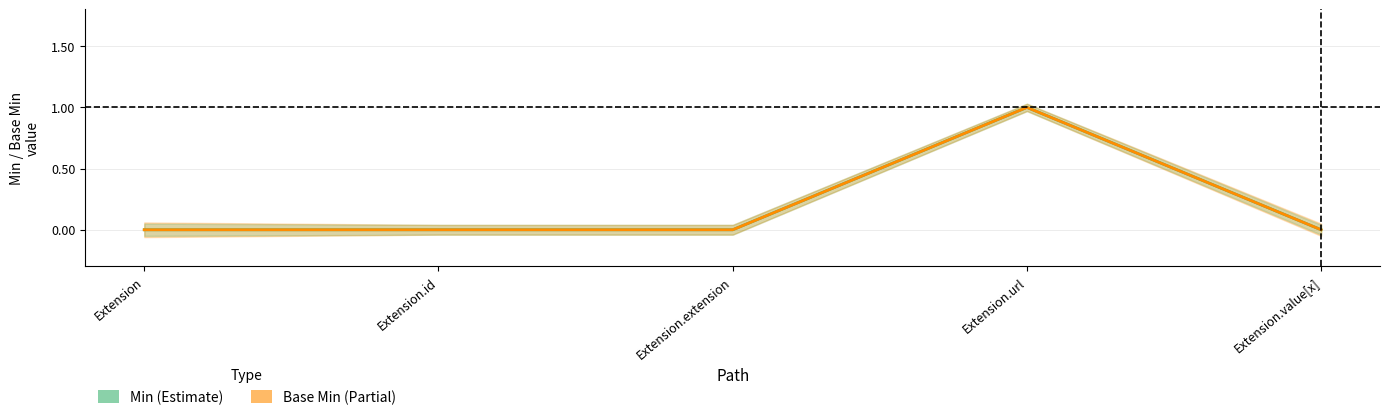

True or false: Min (Estimate) and Base Min (Partial) intersect in this chart.

False